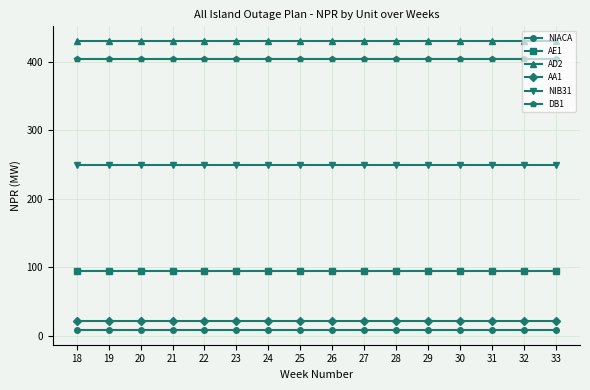

What is the sum of all NIACA values?

128